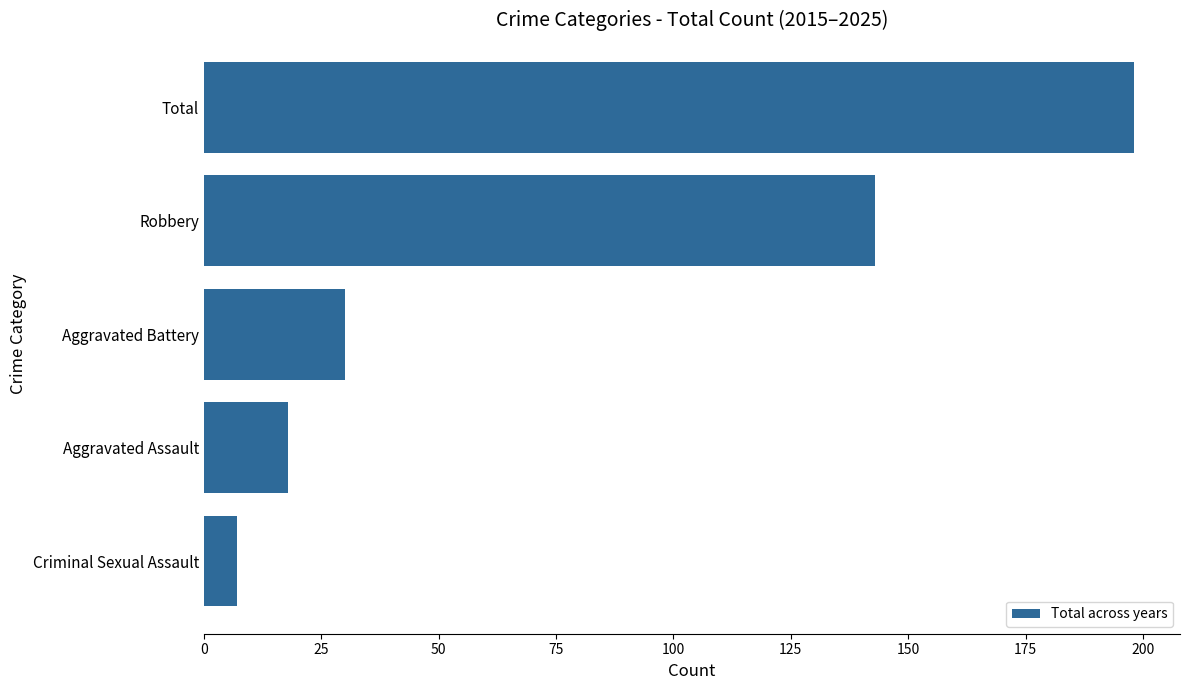

Reading bottom to top, what are all the values shown in this chart?

7	18	30	143	198